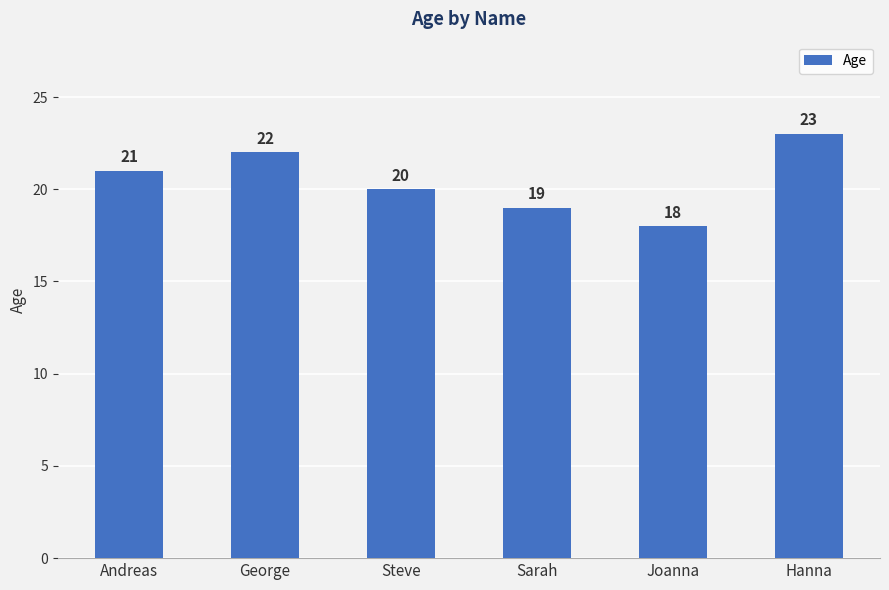

What is the label of the 5th bar from the right?

George